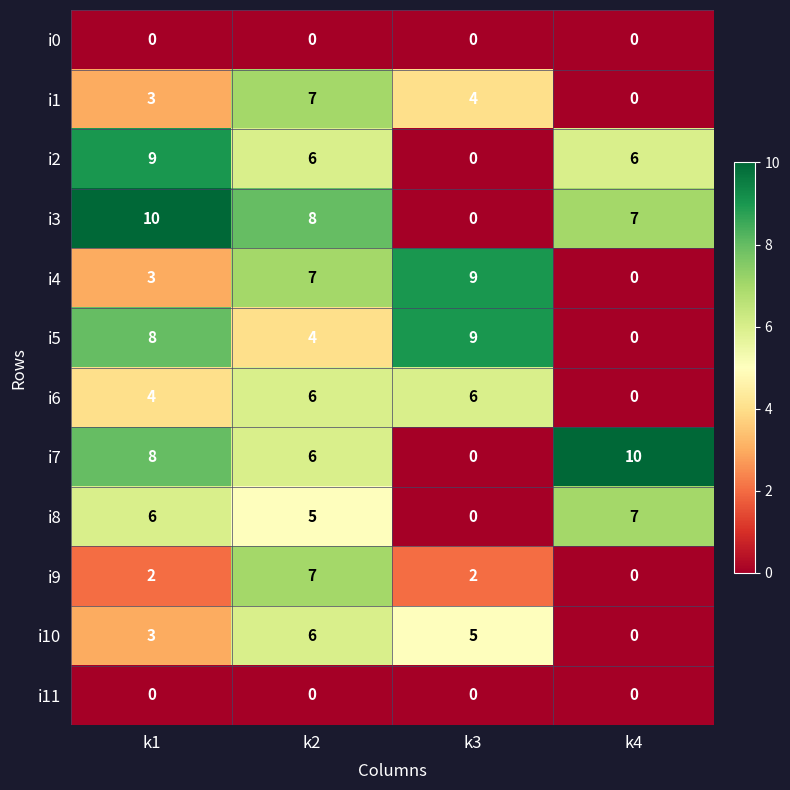

Between k2 and k3, which series saw the biggest shift?

i3